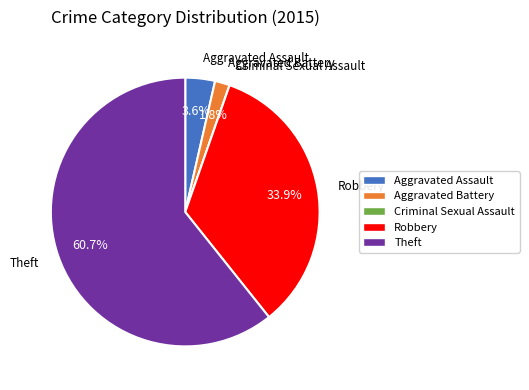

True or false: Robbery accounts for 42% of the total.

False